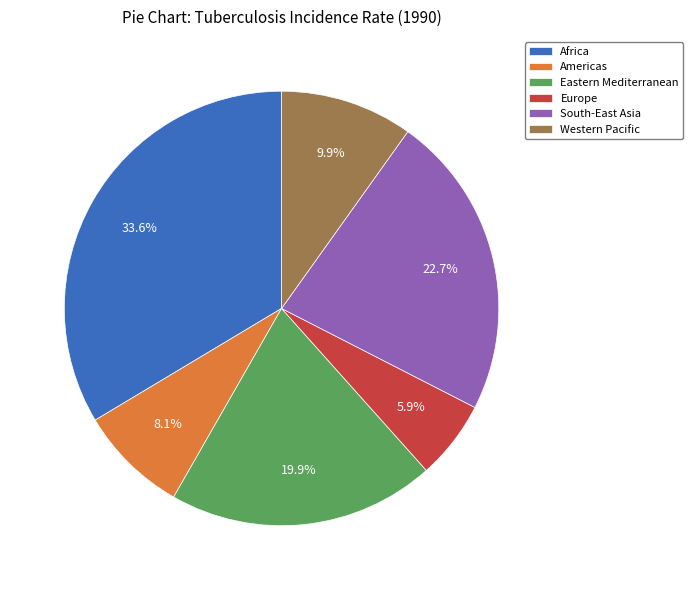

To the nearest percent, what percentage of the pie is Americas?

8%